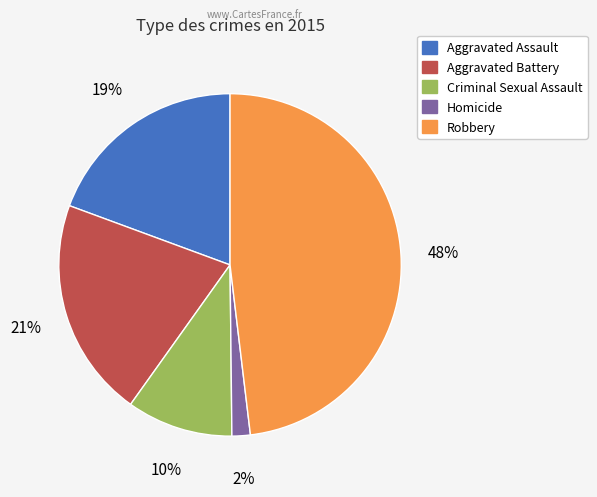

How many slices are in this pie chart?

5